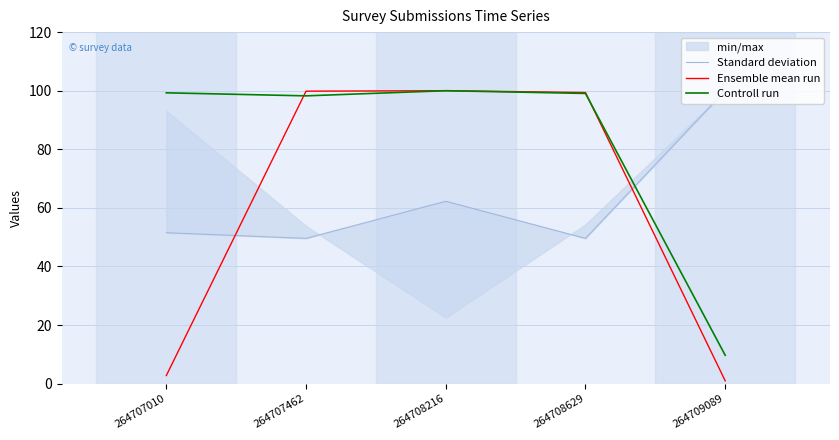

What is the minimum value for Controll run?

9.7